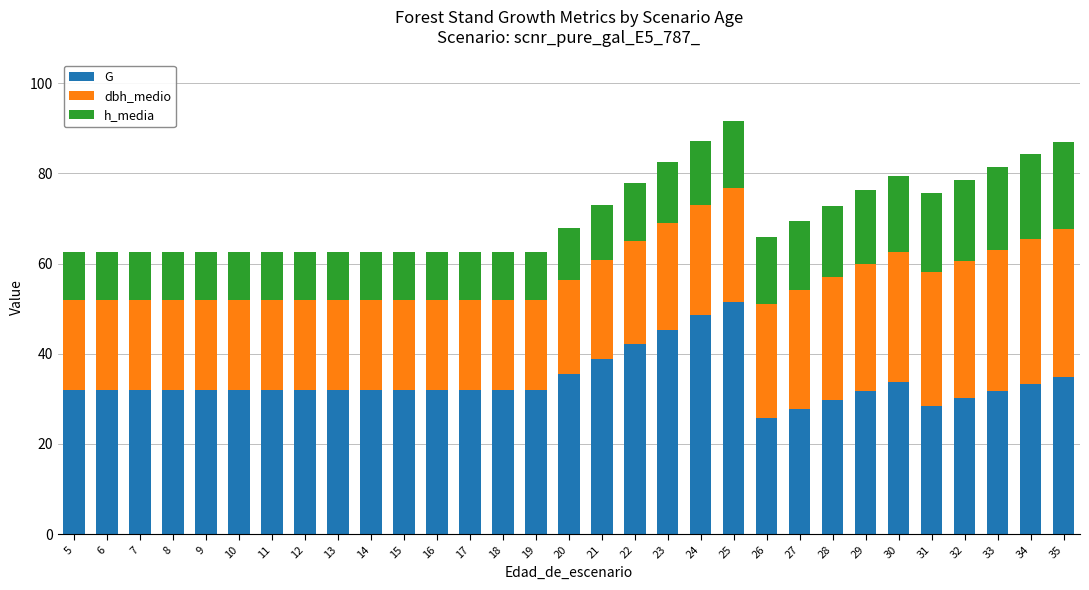

What is the difference between the maximum and minimum values in the G series?

25.8